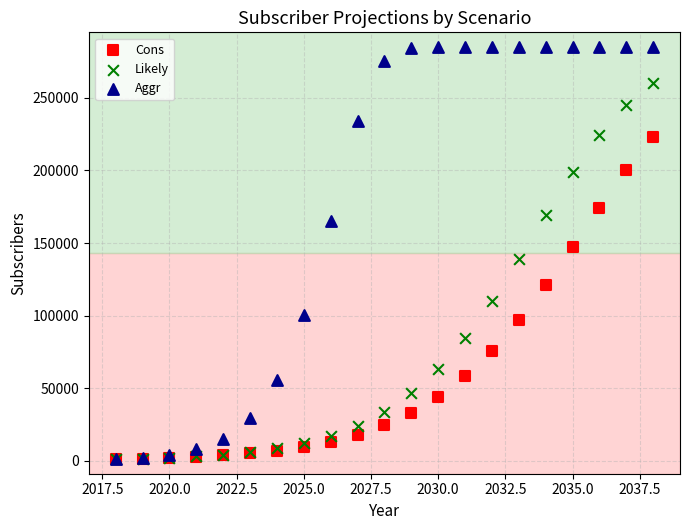

What are all the series names shown in the legend?

Cons, Likely, Aggr